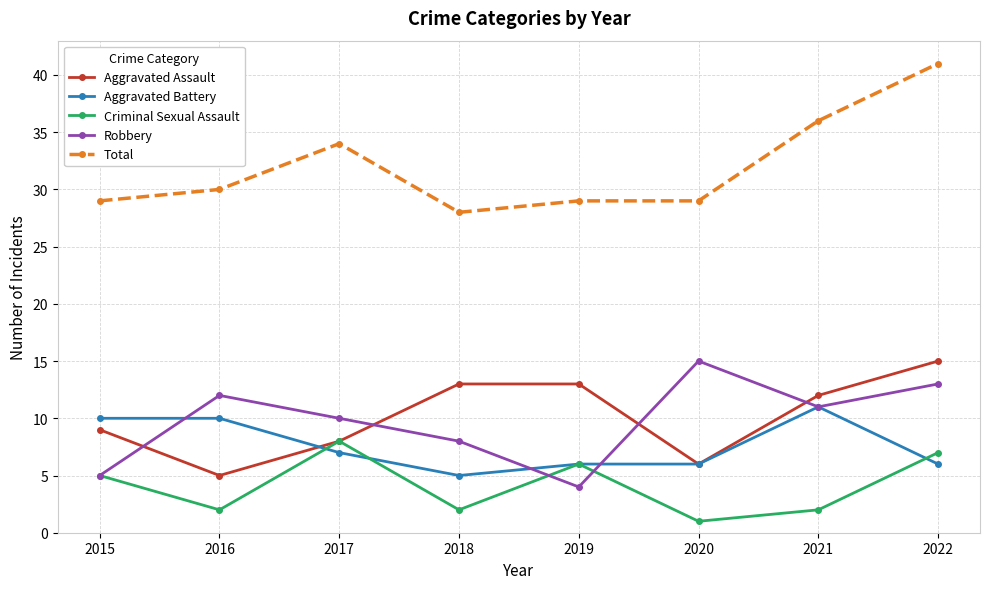

At which label is Aggravated Assault closest to 10?

2015